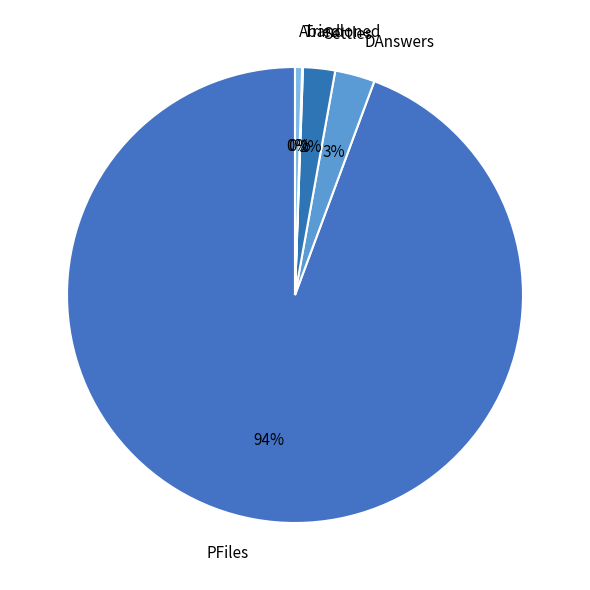

To the nearest percent, what portion does DAnswers represent?

3%